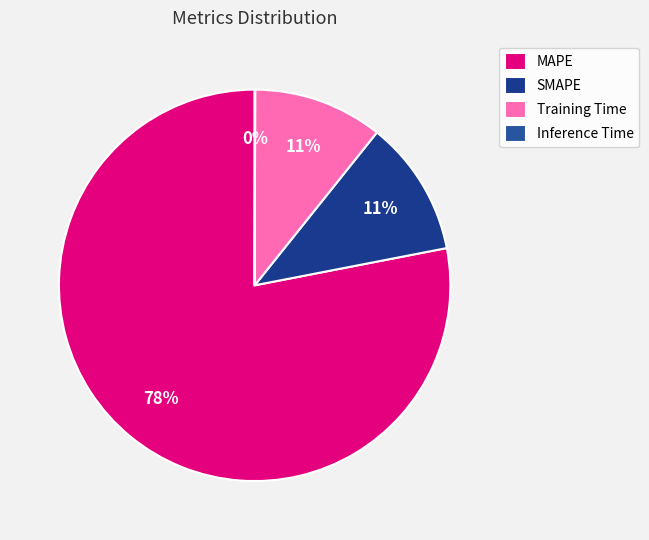

Is there any slice that represents more than half of the pie?

Yes